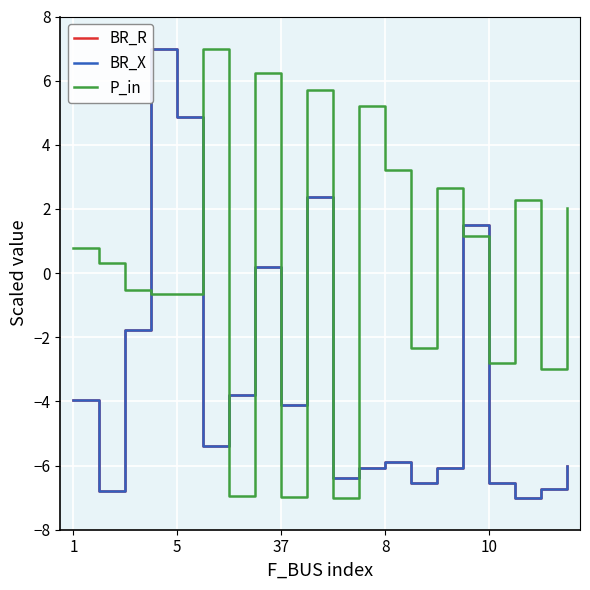

What is the label of the 14th point from the left?

13